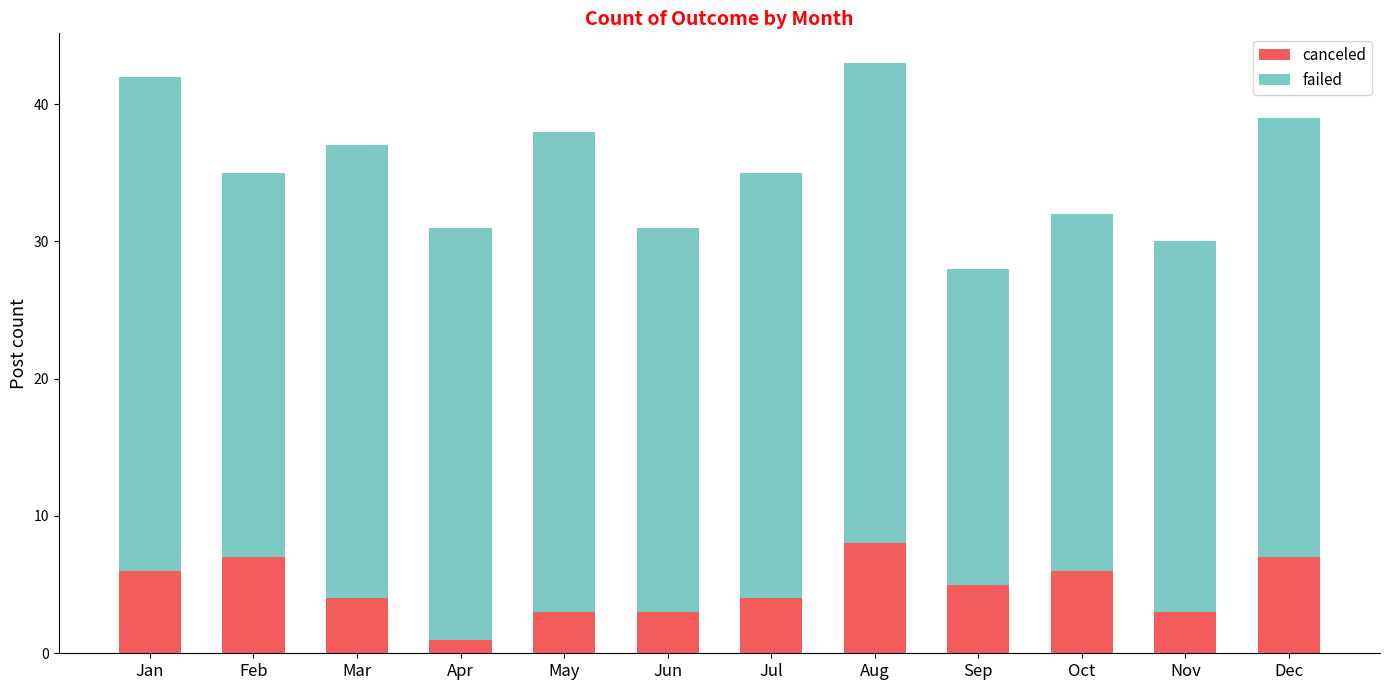

How many series are shown in this chart?

2